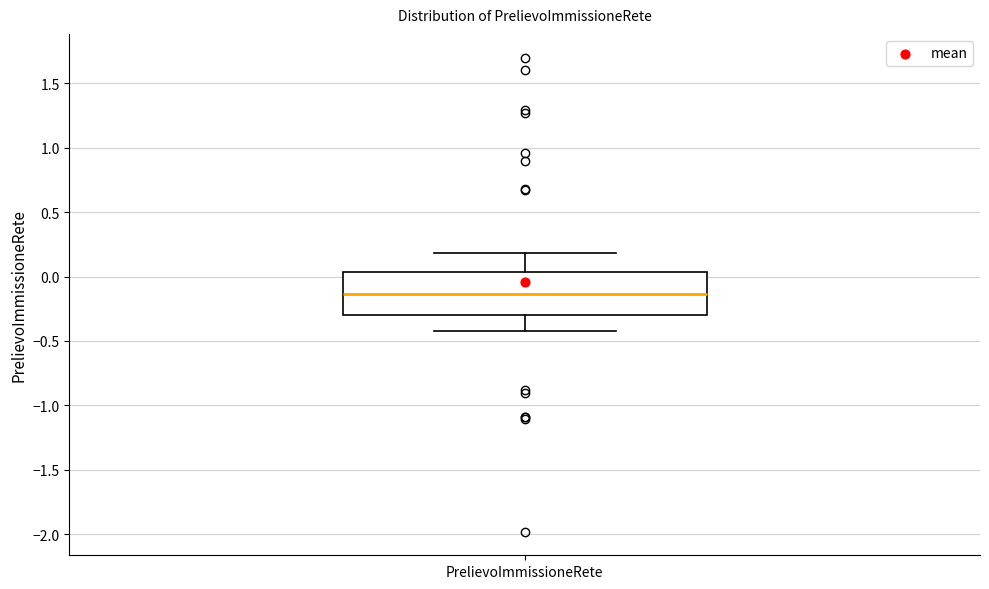

Where does the upper whisker of the box for PrelievoImmissioneRete end on the y-axis? The values are not printed on the chart, so give them approximately, as read against the axis.

0.20